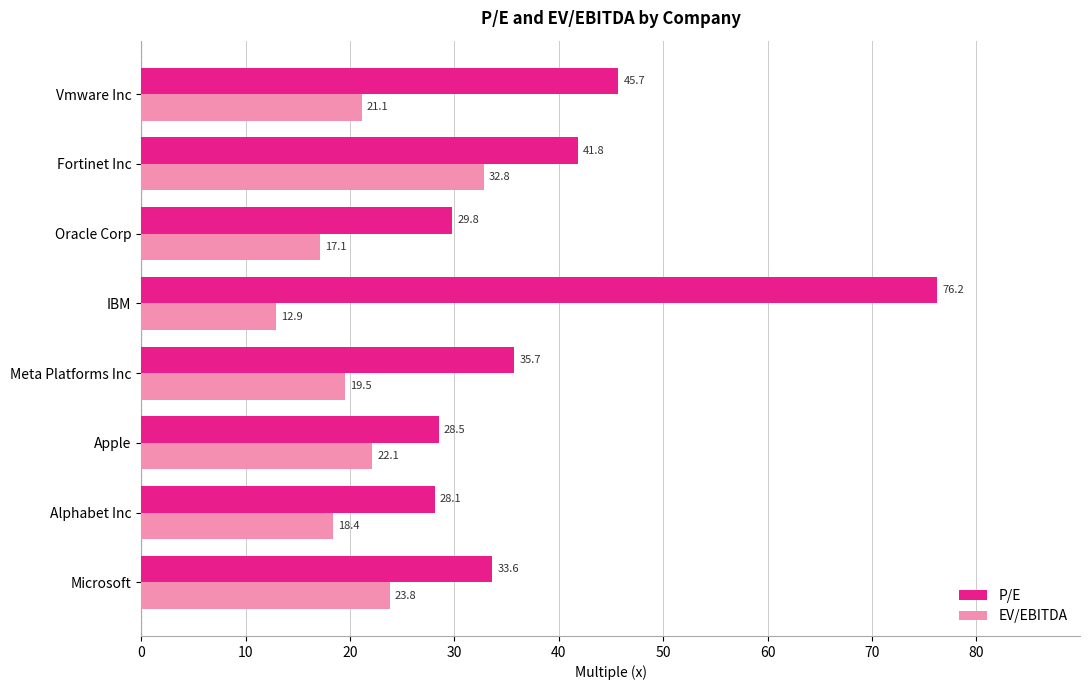

The EV/EBITDA series shows 11.4 at Microsoft. True or false?

False